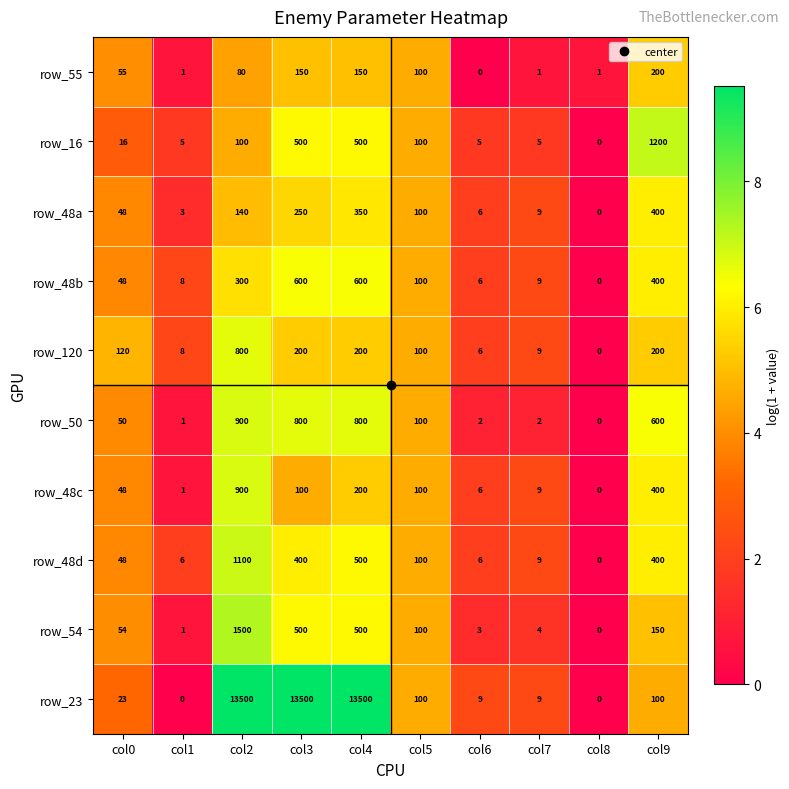

At how many categories does at least one series exceed 5?

9